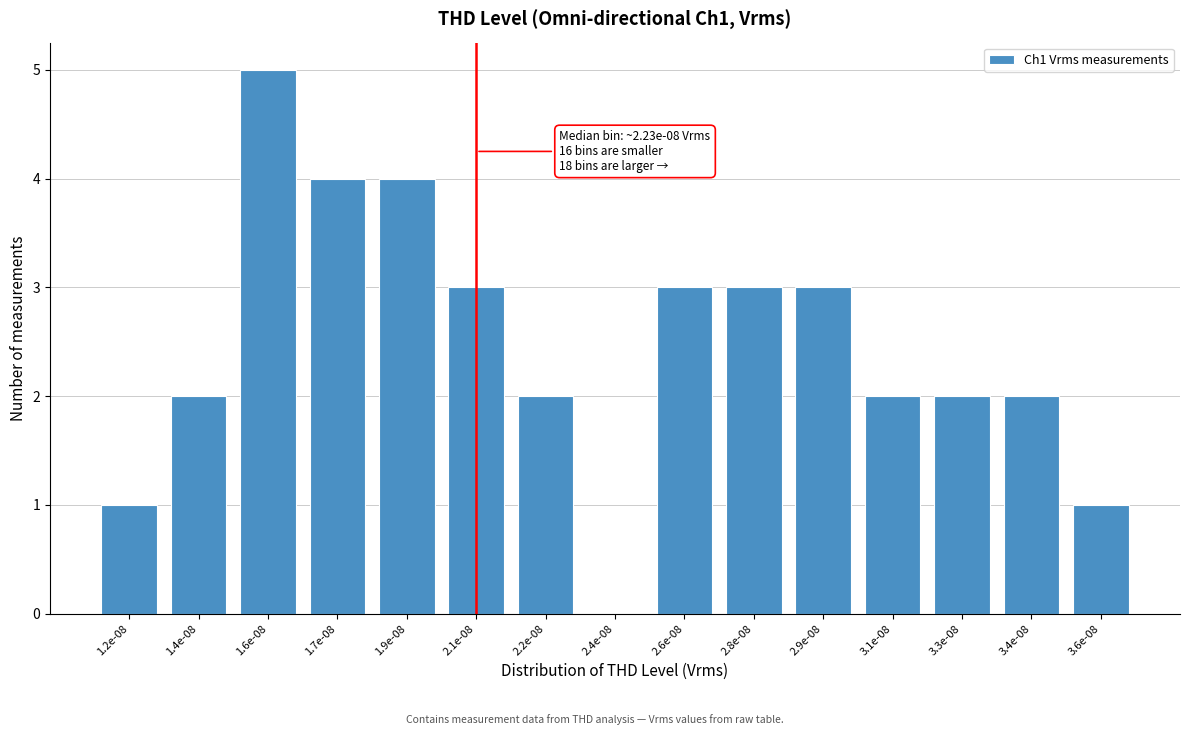

Reading left to right, transcribe all the data shown in this chart.

1.2e-08=1	1.4e-08=2	1.6e-08=5	1.7e-08=4	1.9e-08=4	2.1e-08=3	2.2e-08=2	2.4e-08=0	2.6e-08=3	2.8e-08=3	2.9e-08=3	3.1e-08=2	3.3e-08=2	3.4e-08=2	3.6e-08=1